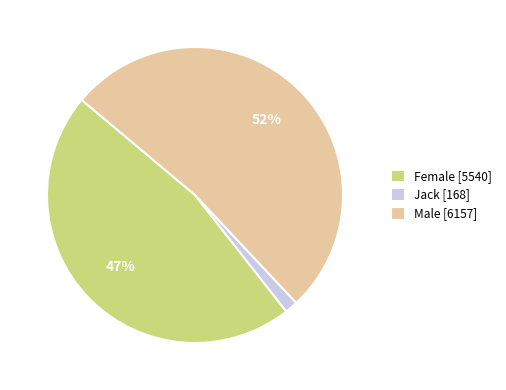

Does Male [6157] account for over 50% of the chart?

Yes